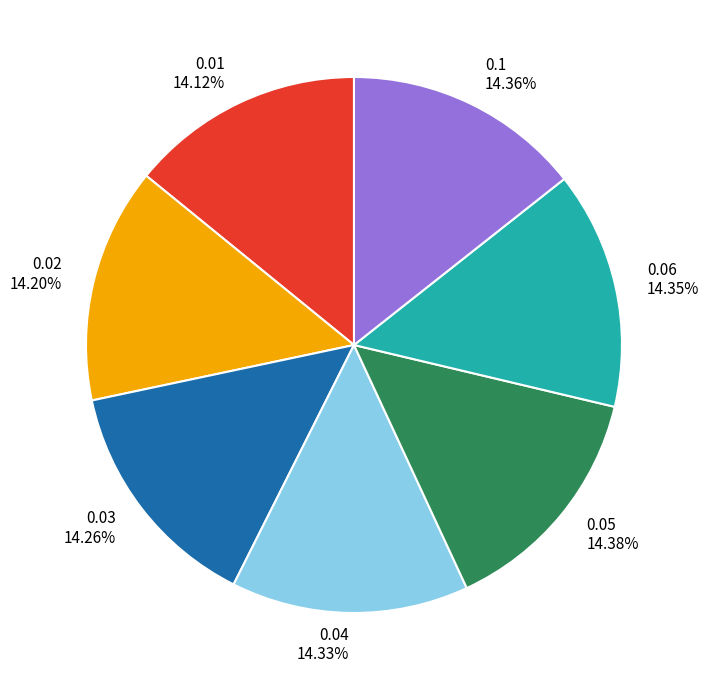

Is 0.03 the majority of the pie?

No